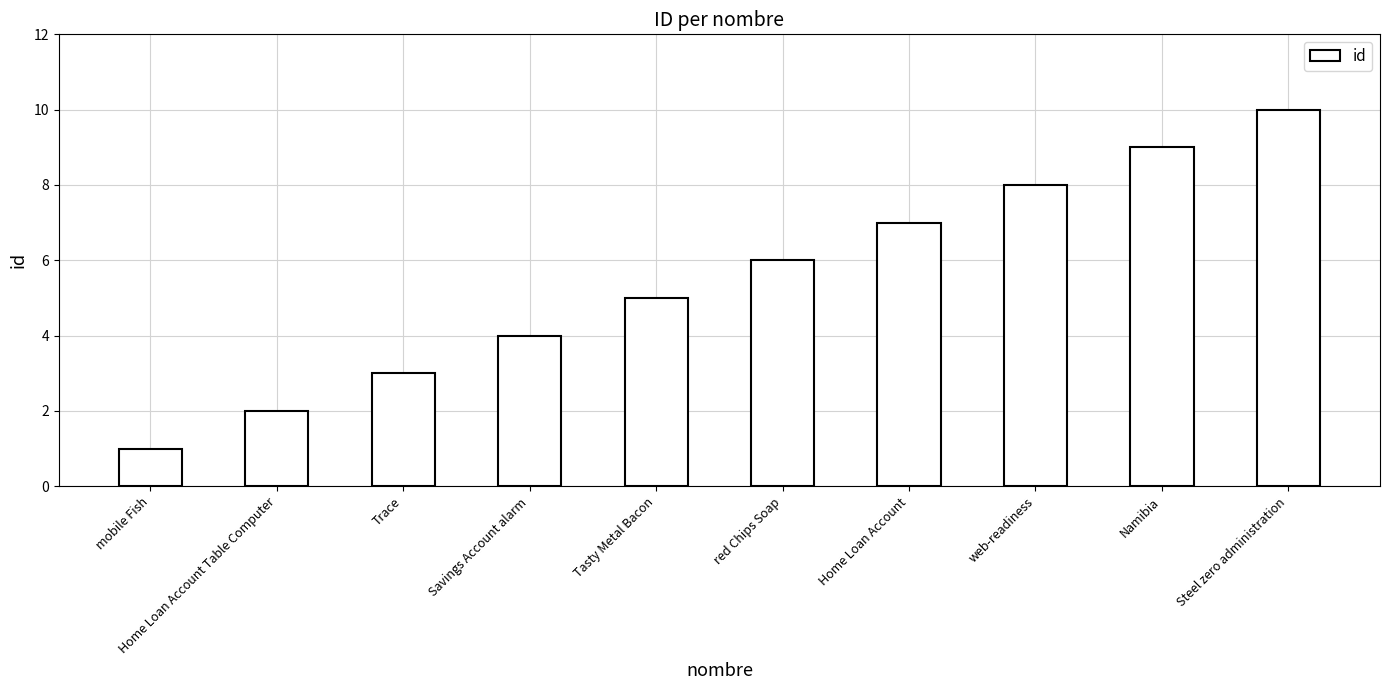

What is the minimum value shown in the chart?

1